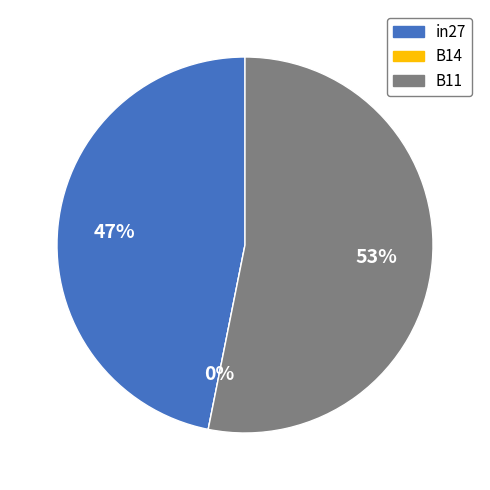

How many slices are in this pie chart?

3